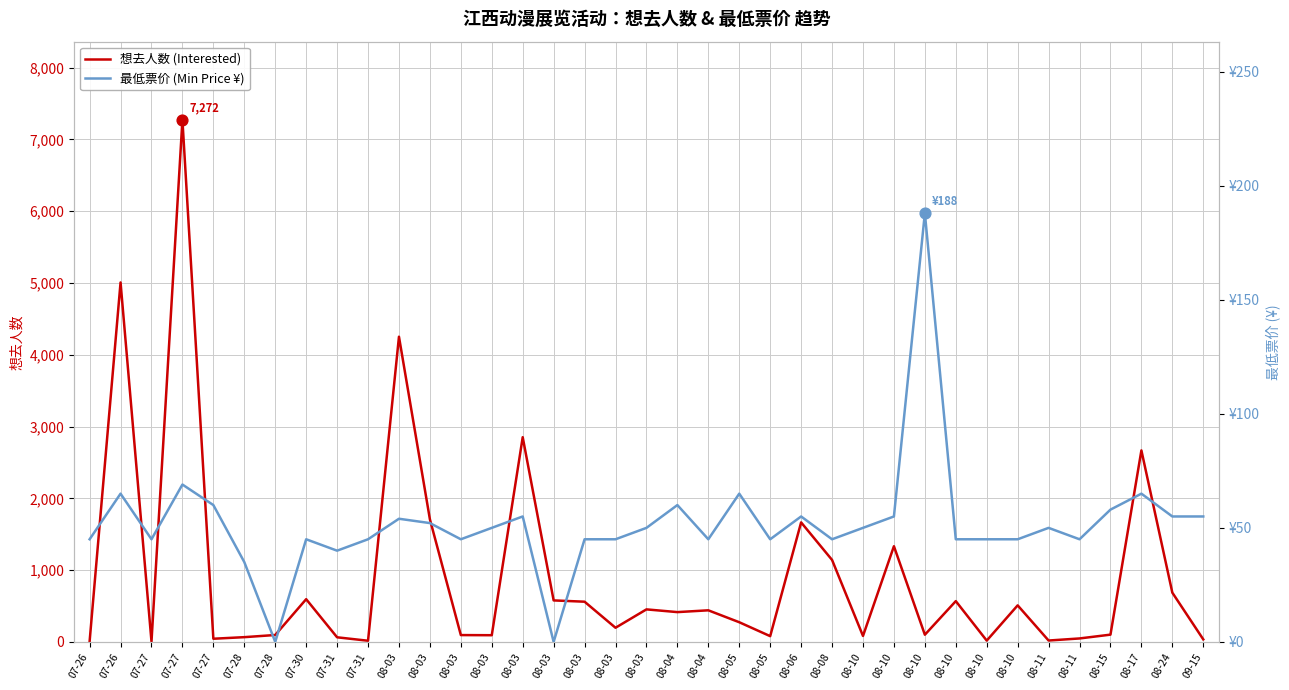

Which series reaches the minimum Y coordinate?

最低票价 (Min Price ¥)